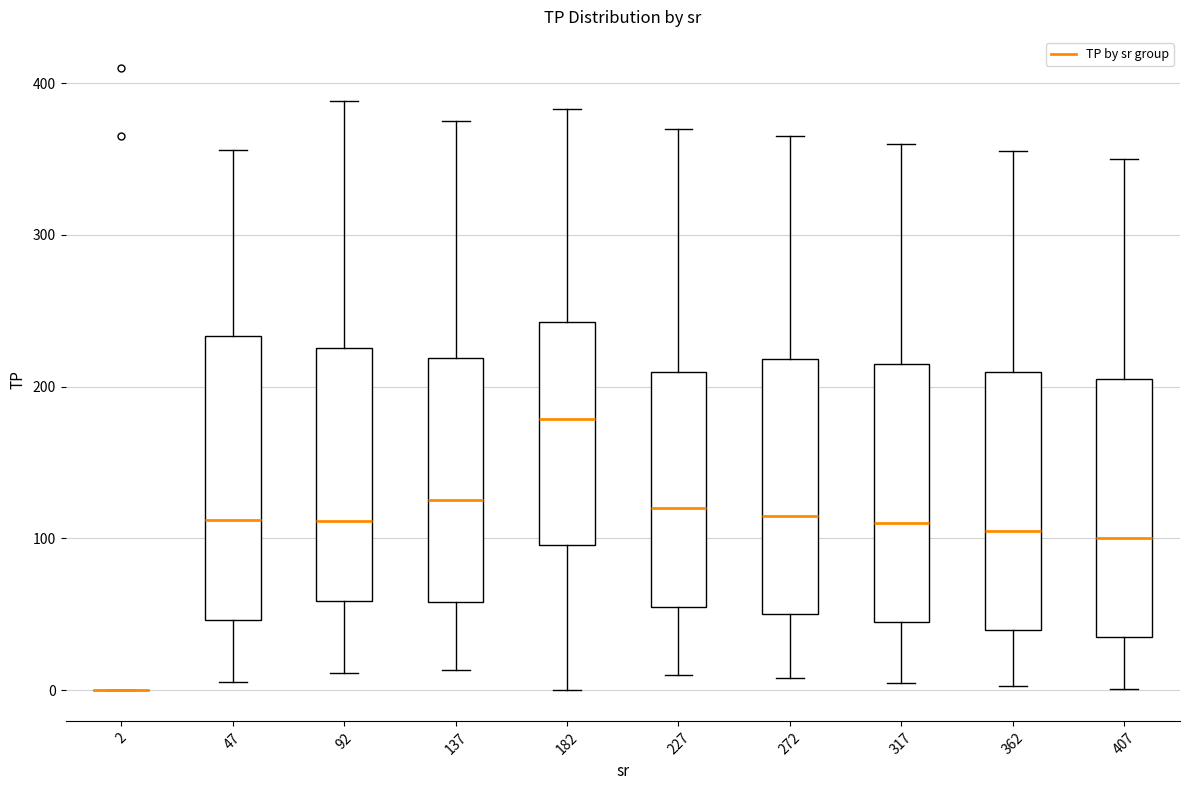

Reading left to right, read every box against the y-axis: the position of its median line, the range the box covers, and the ends of its whiskers. The values are not printed on the chart, so give them approximately, as read against the axis.

2: box collapsed to a line at 0, whiskers 0 to 0
47: median 110, box 50 to 230, whiskers 10 to 360
92: median 110, box 60 to 230, whiskers 10 to 390
137: median 130, box 60 to 220, whiskers 10 to 380
182: median 180, box 100 to 240, whiskers 0 to 380
227: median 120, box 60 to 210, whiskers 10 to 370
272: median 120, box 50 to 220, whiskers 10 to 370
317: median 110, box 50 to 220, whiskers 10 to 360
362: median 110, box 40 to 210, whiskers 0 to 360
407: median 100, box 40 to 210, whiskers 0 to 350